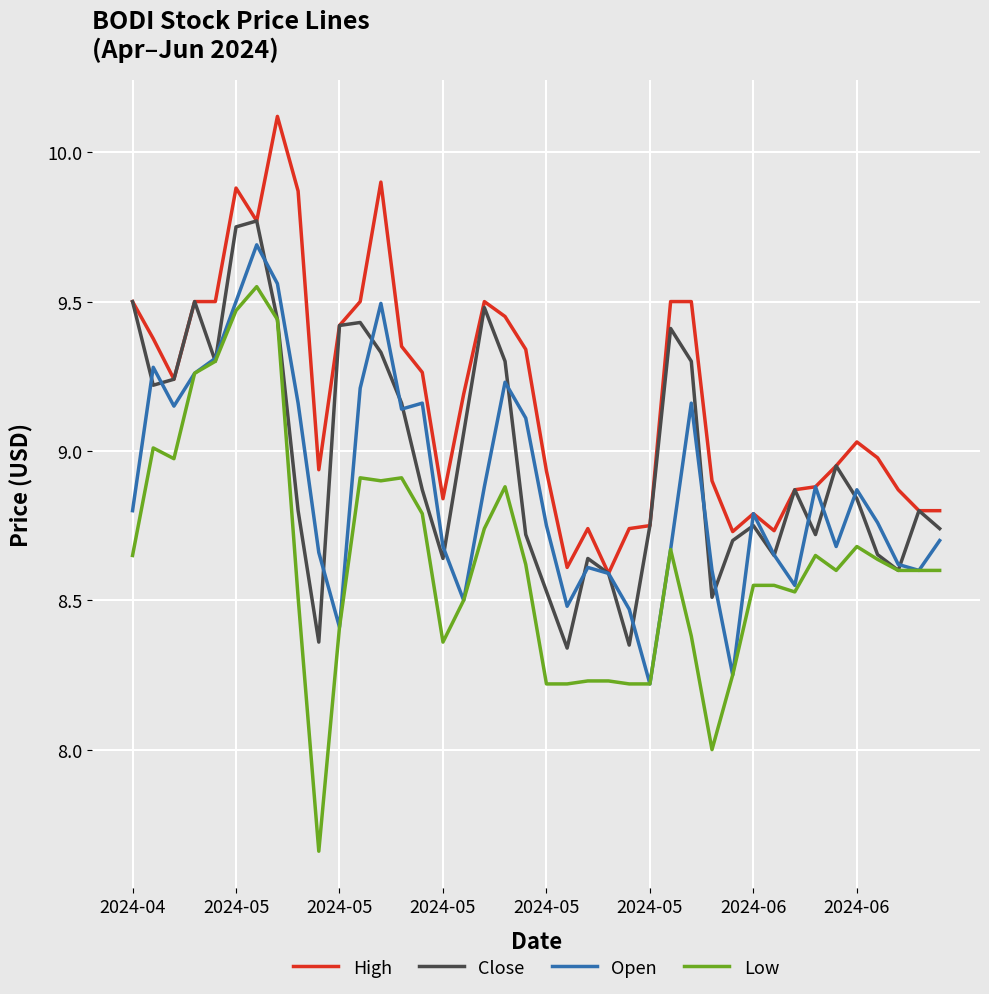

List the series in order of their overall mean, lowest first.

Low, Open, Close, High